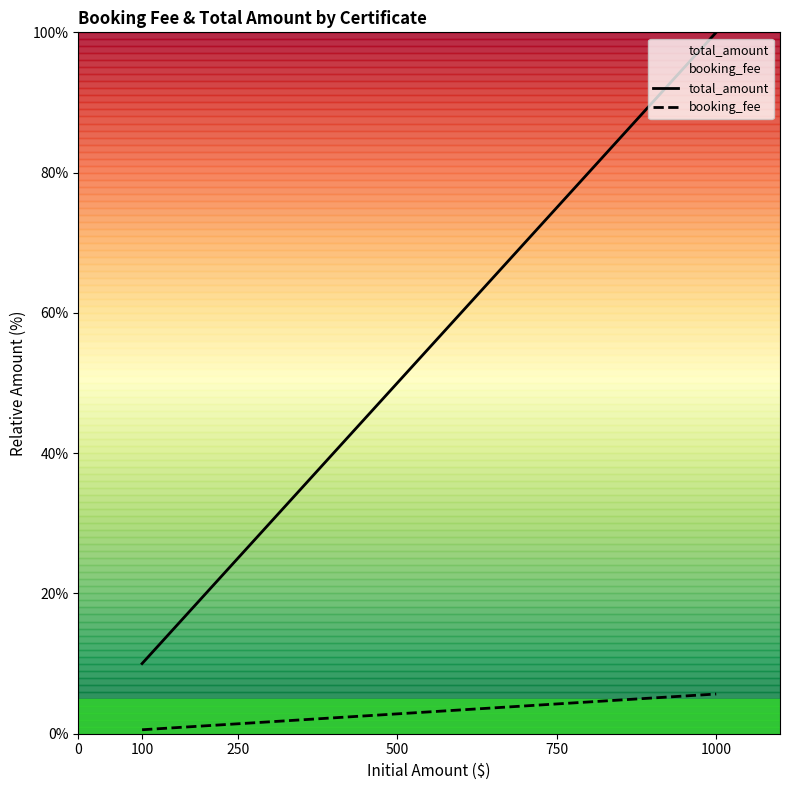

What is the value of the booking_fee point at the 6th from the left?

1.4